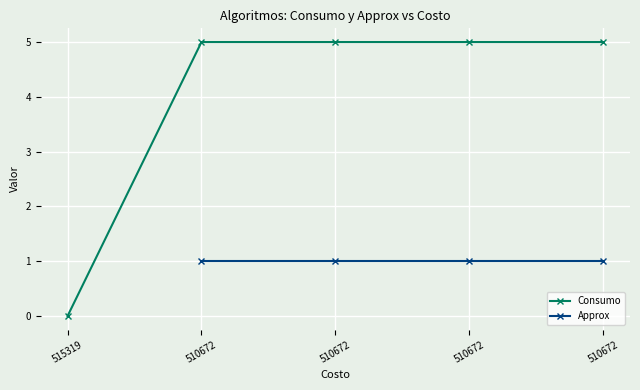

The chart shows a value of 5 at 510672. True or false?

True